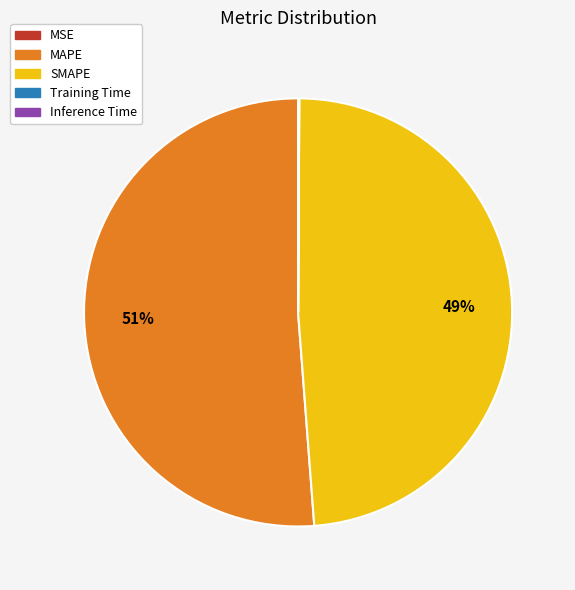

Which slice represents more than half of the pie?

MAPE